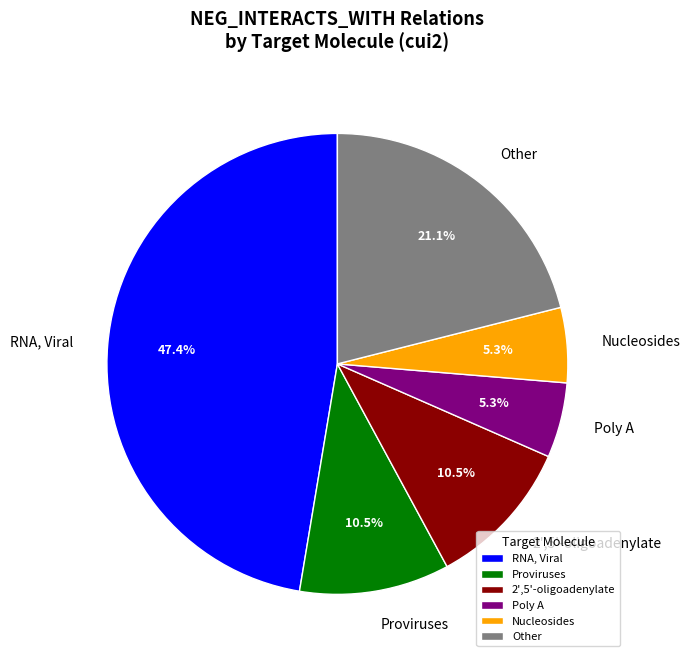

Which category has the biggest portion of the pie?

RNA, Viral